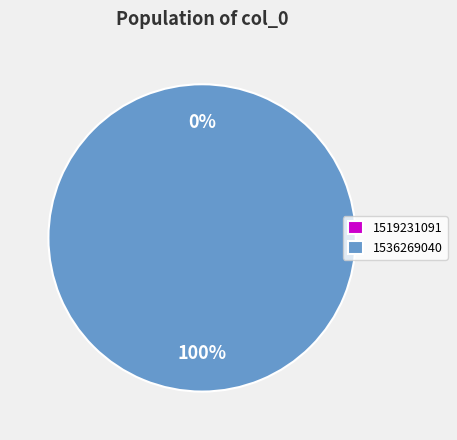

What is the majority slice?

1536269040